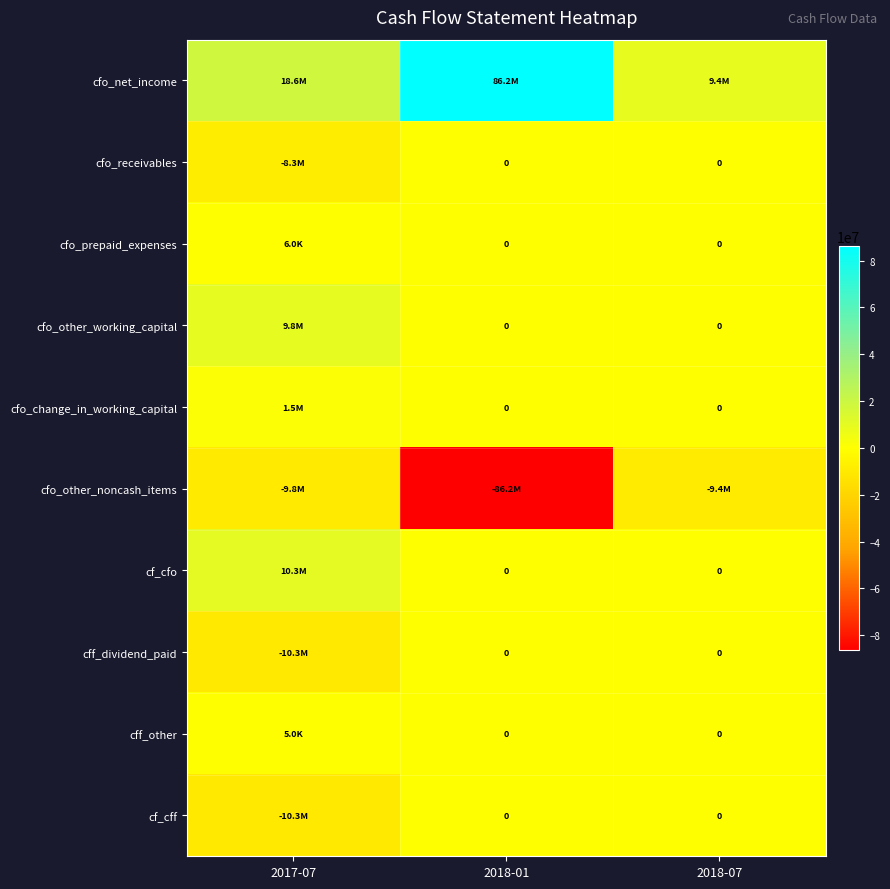

Rank the series by their maximum value, from highest to lowest.

cfo_net_income, cf_cfo, cfo_other_working_capital, cfo_change_in_working_capital, cfo_prepaid_expenses, cff_other, cfo_receivables, cff_dividend_paid, cf_cff, cfo_other_noncash_items